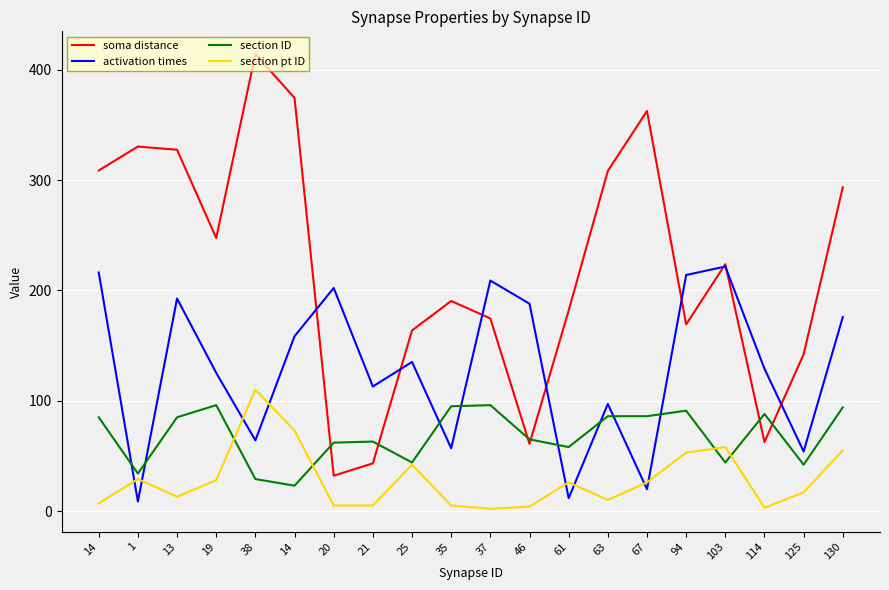

True or false: section pt ID and section ID cross at least once.

True